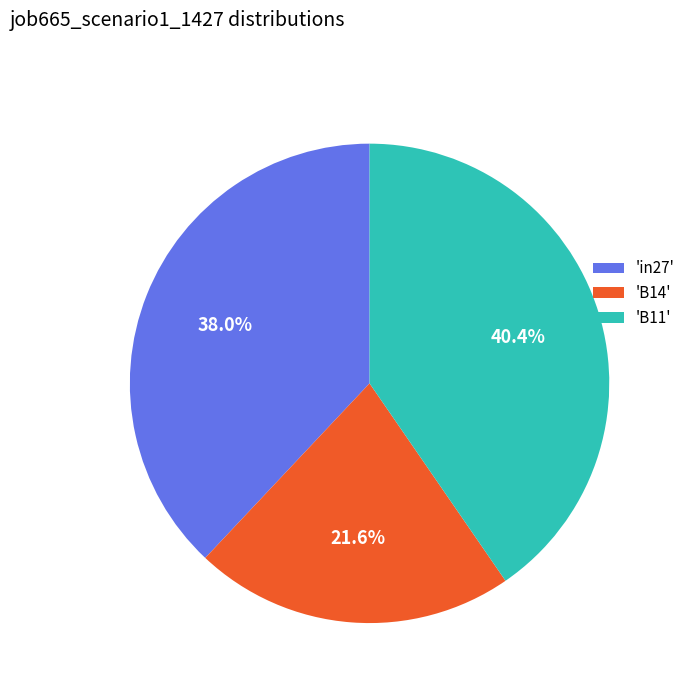

What is the total percentage of 'B14' and 'B11'?

62.0%